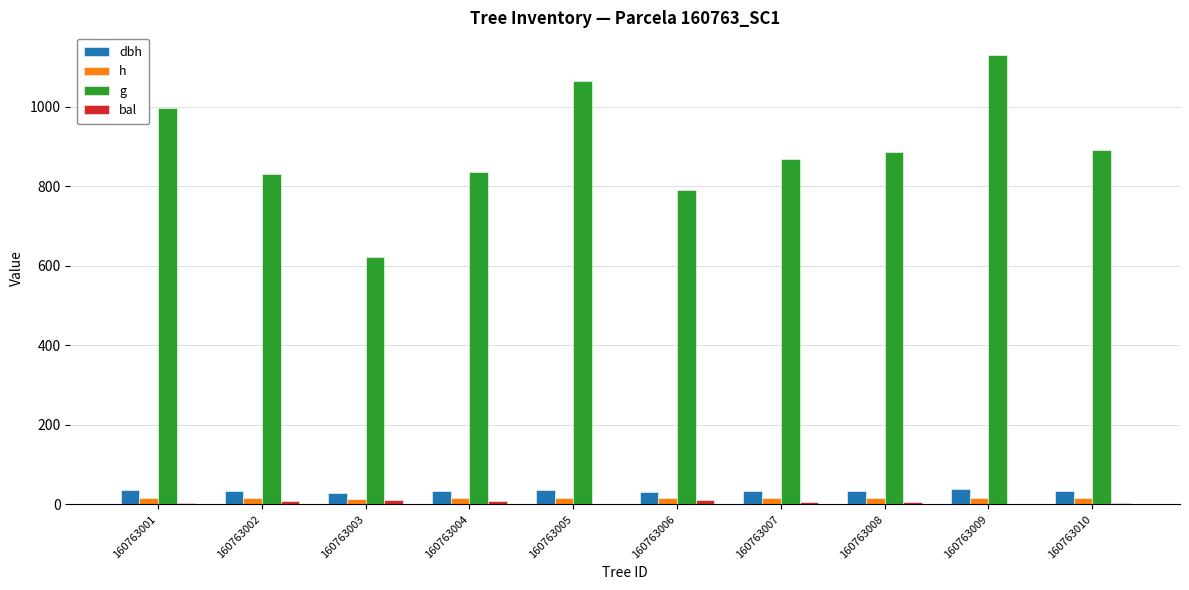

Is the value of dbh at 160763002 greater than the value of h at 160763006?

Yes